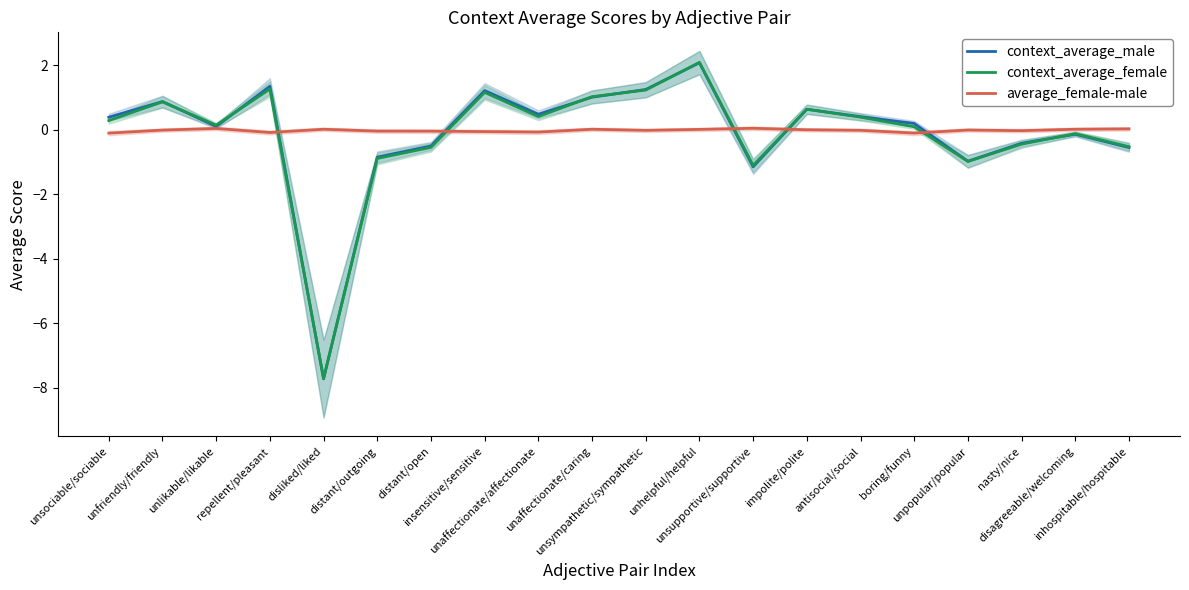

Reading left to right, transcribe all the data shown in this chart.

context_average_male: unsociable/sociable=0.4	unfriendly/friendly=0.9	unlikable/likable=0.1	repellent/pleasant=1.3	disliked/liked=-7.7	distant/outgoing=-0.8	distant/open=-0.5	insensitive/sensitive=1.2	unaffectionate/affectionate=0.5	unaffectionate/caring=1.0	unsympathetic/sympathetic=1.2	unhelpful/helpful=2.1	unsupportive/supportive=-1.1	impolite/polite=0.6	antisocial/social=0.4	boring/funny=0.2	unpopular/popular=-1.0	nasty/nice=-0.4	disagreeable/welcoming=-0.1	inhospitable/hospitable=-0.6
context_average_female: unsociable/sociable=0.3	unfriendly/friendly=0.9	unlikable/likable=0.1	repellent/pleasant=1.3	disliked/liked=-7.7	distant/outgoing=-0.9	distant/open=-0.5	insensitive/sensitive=1.2	unaffectionate/affectionate=0.4	unaffectionate/caring=1.0	unsympathetic/sympathetic=1.2	unhelpful/helpful=2.1	unsupportive/supportive=-1.1	impolite/polite=0.6	antisocial/social=0.4	boring/funny=0.1	unpopular/popular=-1.0	nasty/nice=-0.4	disagreeable/welcoming=-0.1	inhospitable/hospitable=-0.5
average_female-male: unsociable/sociable=-0.1	unfriendly/friendly=-0.0	unlikable/likable=0.0	repellent/pleasant=-0.1	disliked/liked=0.0	distant/outgoing=-0.0	distant/open=-0.0	insensitive/sensitive=-0.1	unaffectionate/affectionate=-0.1	unaffectionate/caring=0.0	unsympathetic/sympathetic=-0.0	unhelpful/helpful=0.0	unsupportive/supportive=0.0	impolite/polite=-0.0	antisocial/social=-0.0	boring/funny=-0.1	unpopular/popular=-0.0	nasty/nice=-0.0	disagreeable/welcoming=0.0	inhospitable/hospitable=0.0